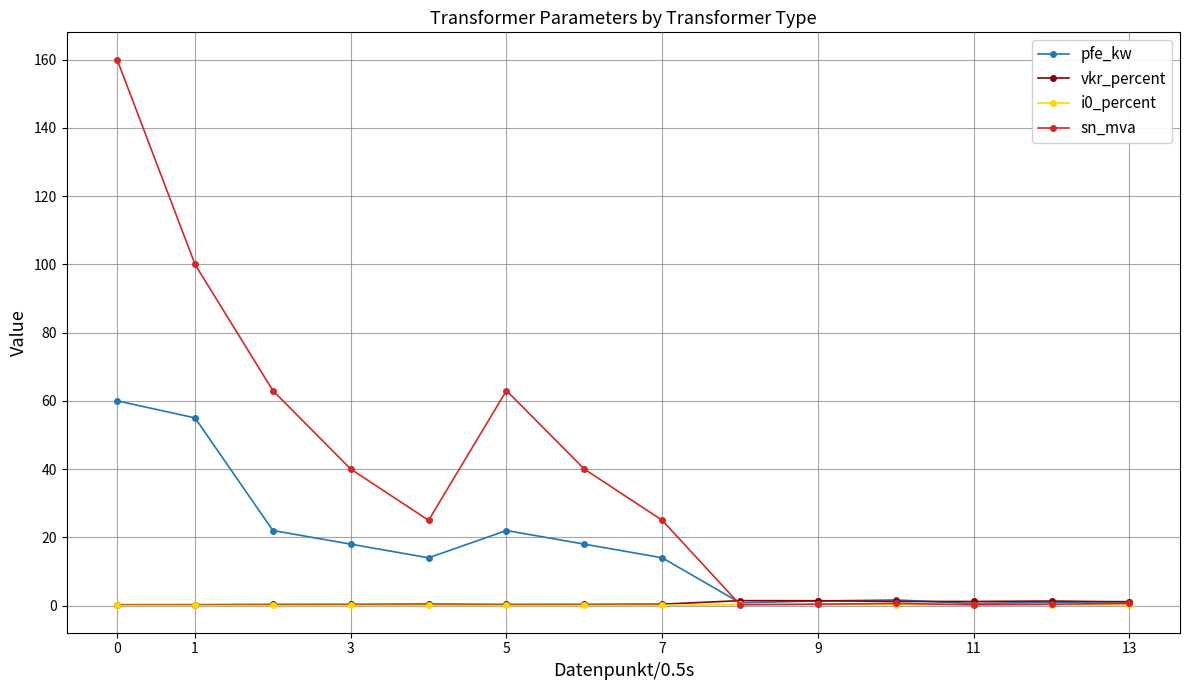

What is the value of the pfe_kw point at the 4th from the left?

18.0